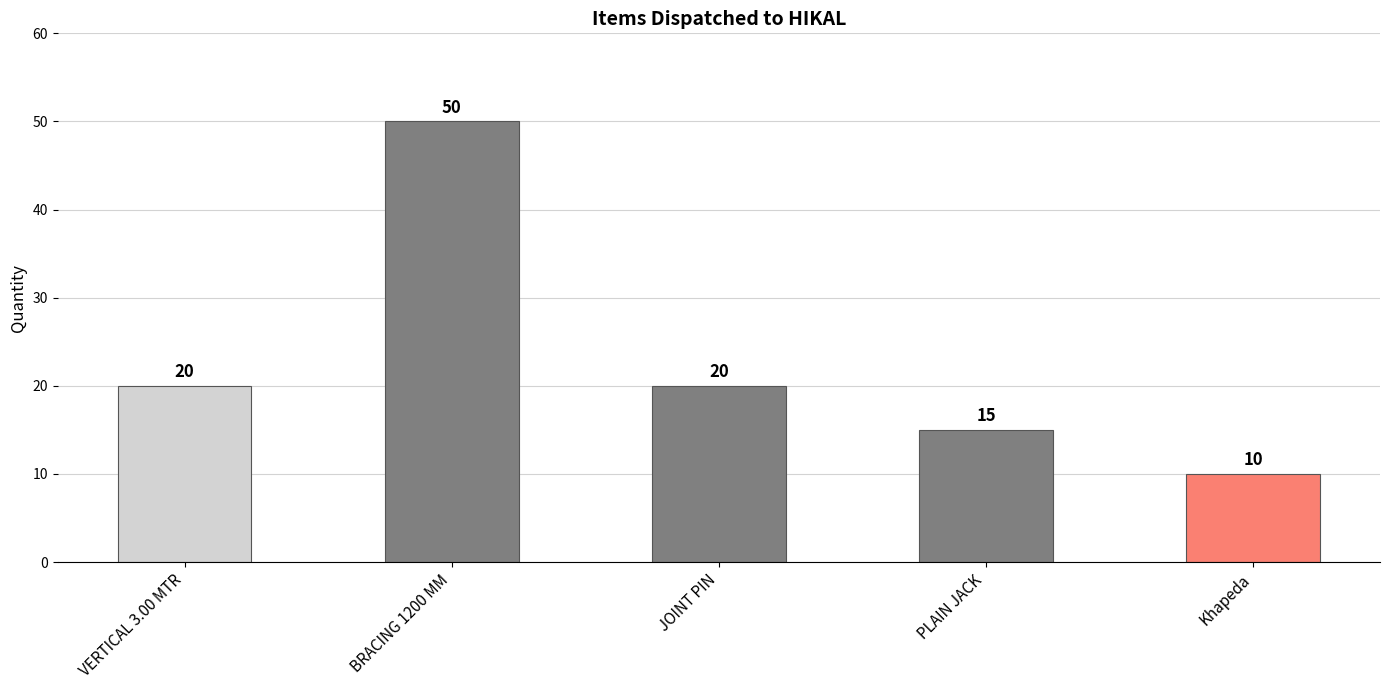

Is it true that the value at Khapeda is 17?

False